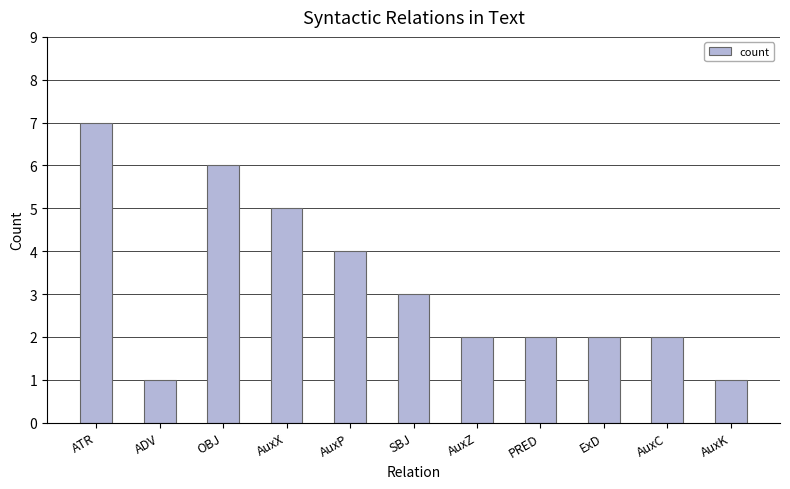

What is the maximum value shown in the chart?

7